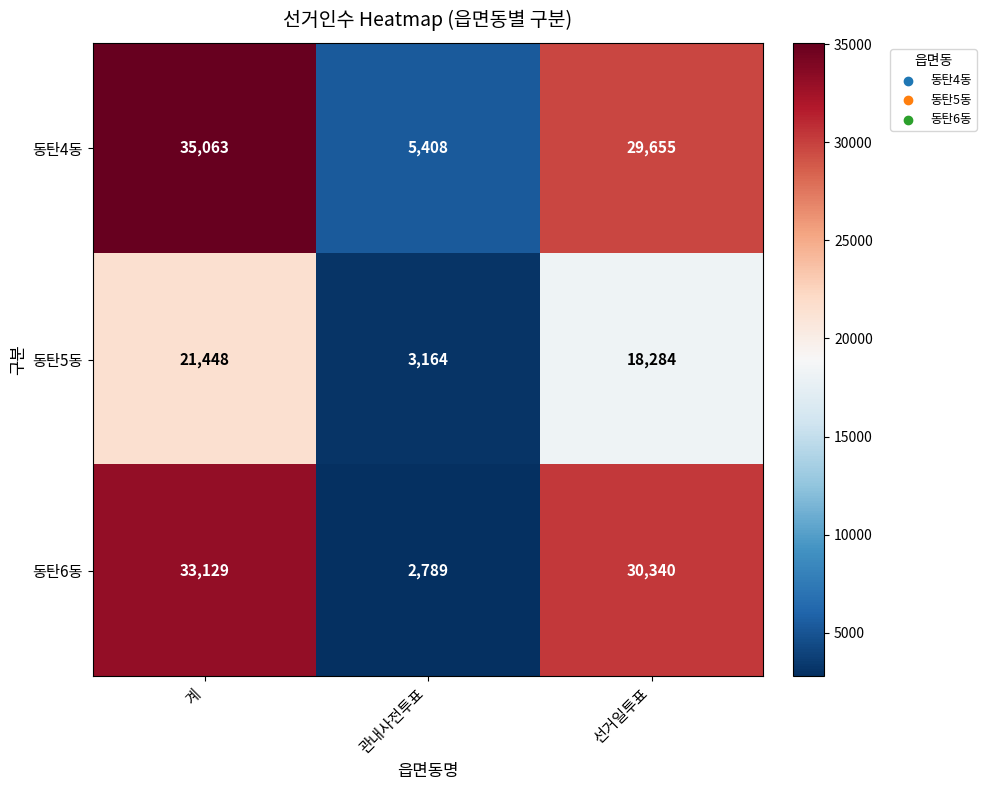

What is the maximum value shown in the chart?

35063